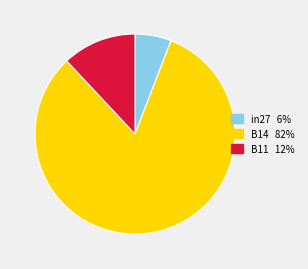

How many segments does this pie chart have?

3